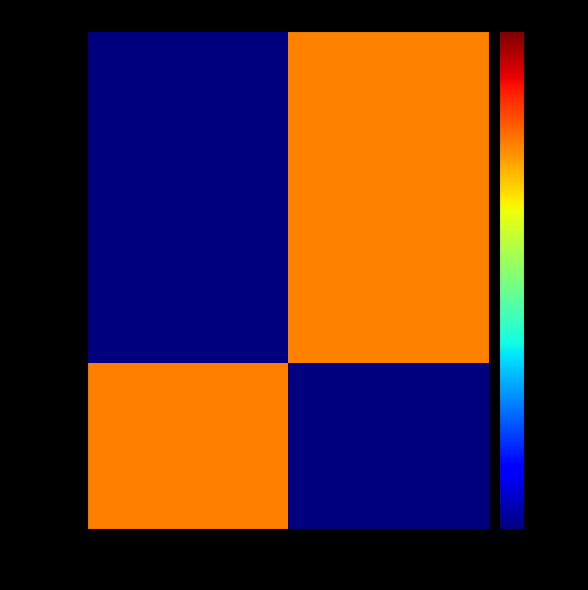

At how many categories does at least one series exceed 1004?

2